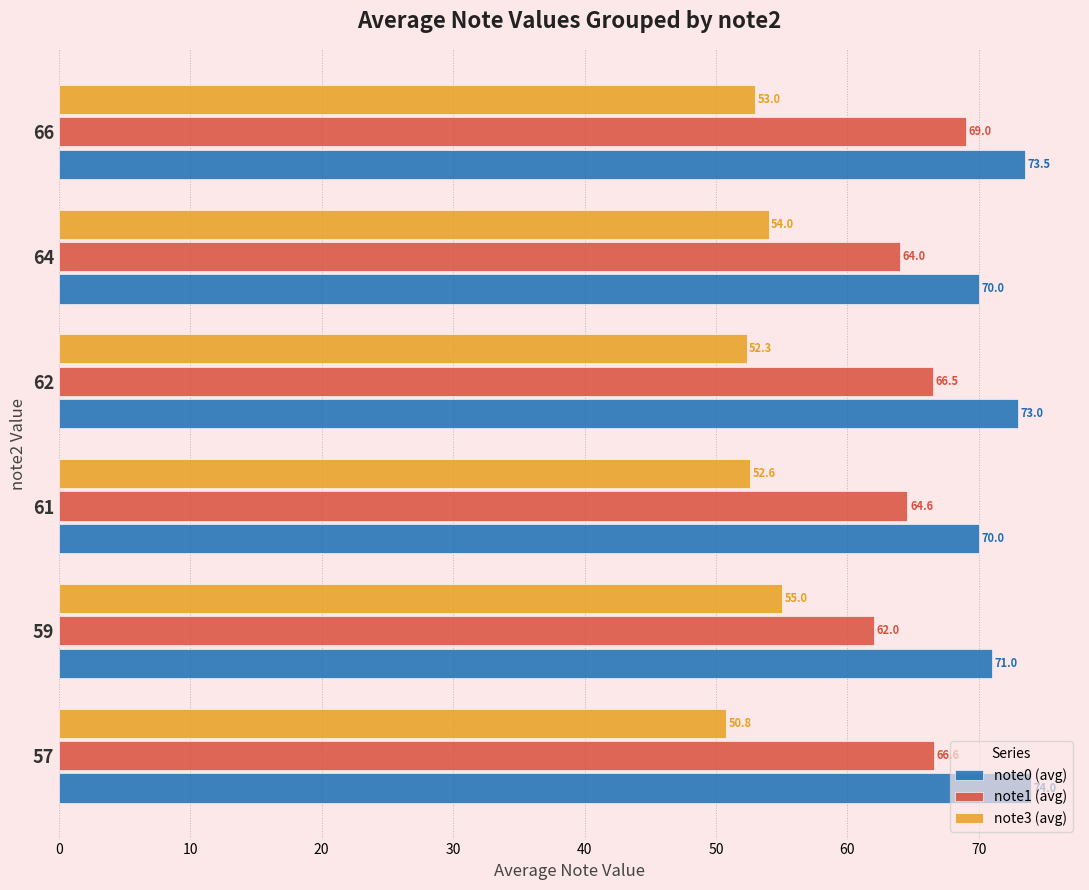

The note1 (avg) series shows 62.0 at 59. True or false?

True